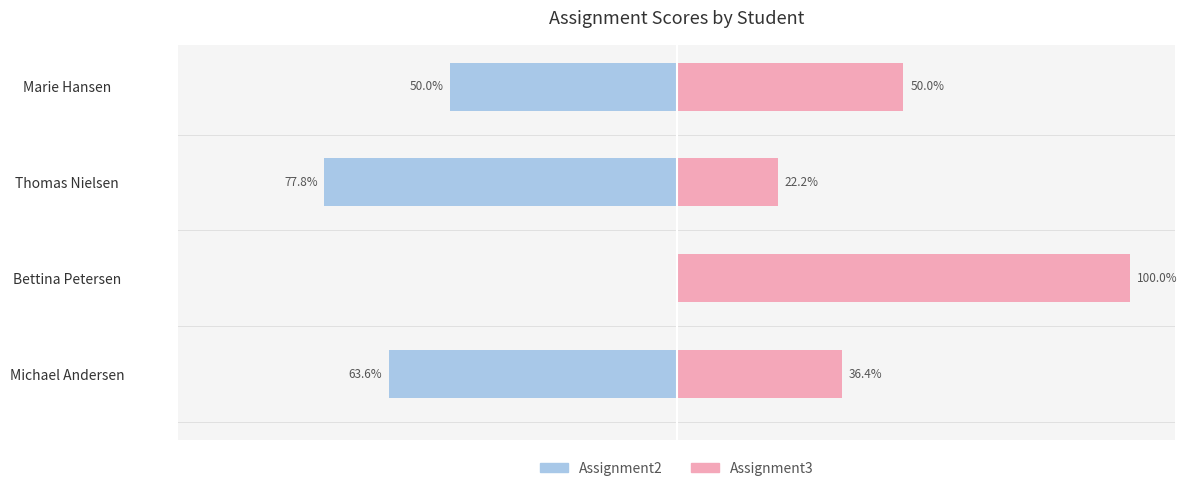

Which series has the largest range (max minus min)?

Assignment2